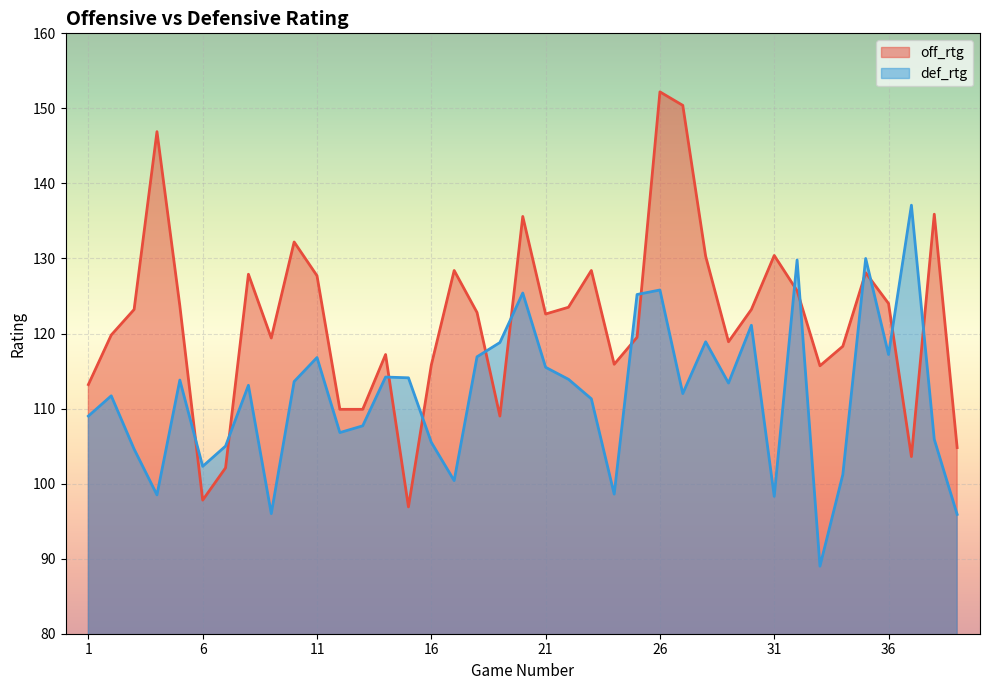

At which label does off_rtg reach its minimum?

15